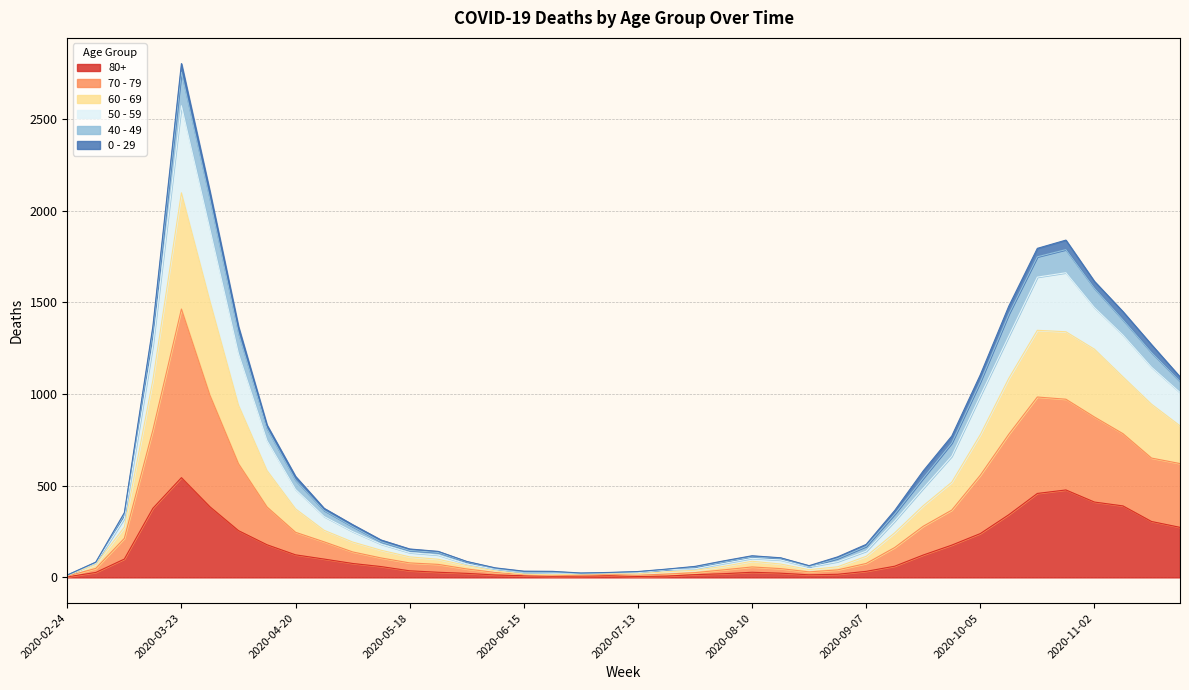

The value of 80+ at 2020-09-21 is 122. True or false?

True